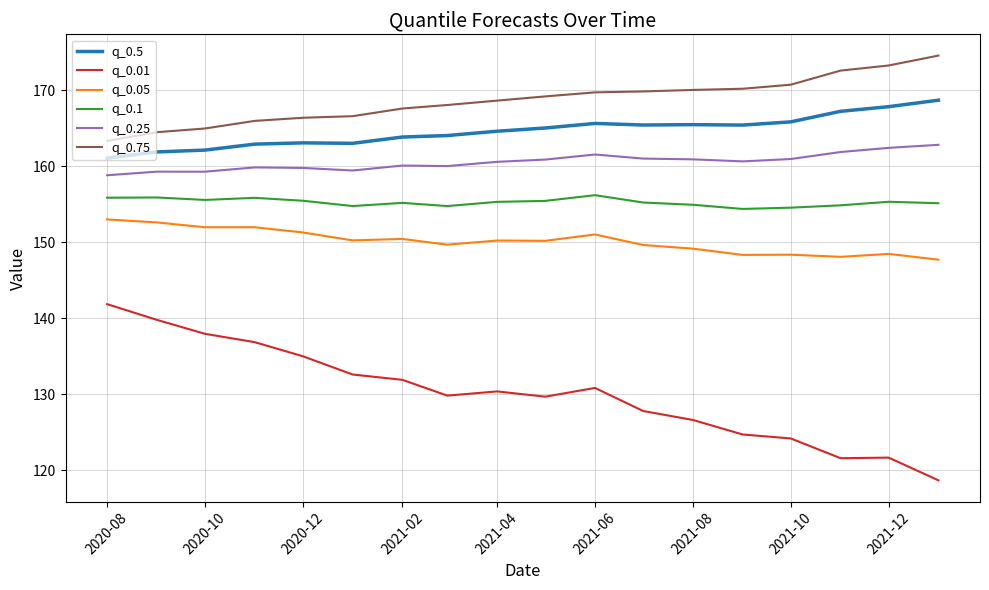

Rank the series by their maximum value, from highest to lowest.

q_0.75, q_0.5, q_0.25, q_0.1, q_0.05, q_0.01